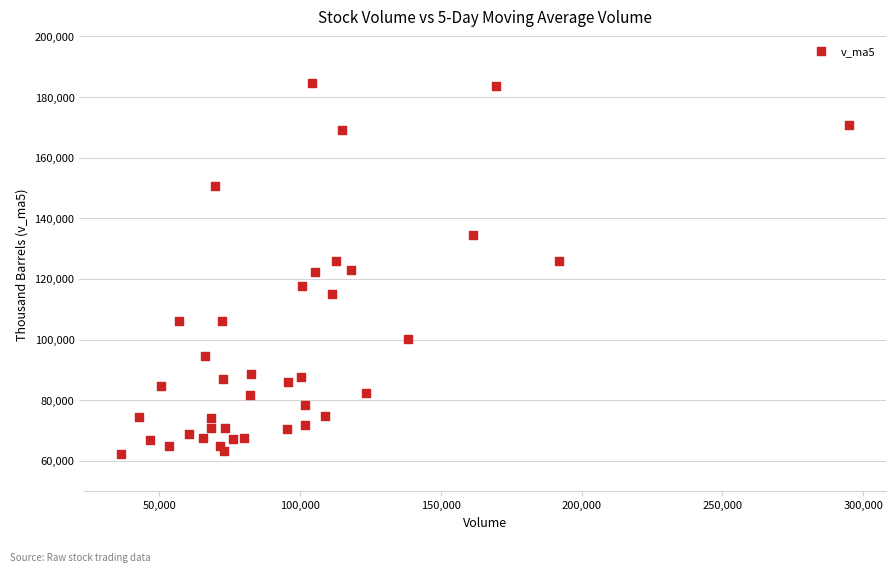

What is the range of X values (max minus min)?

258736.1